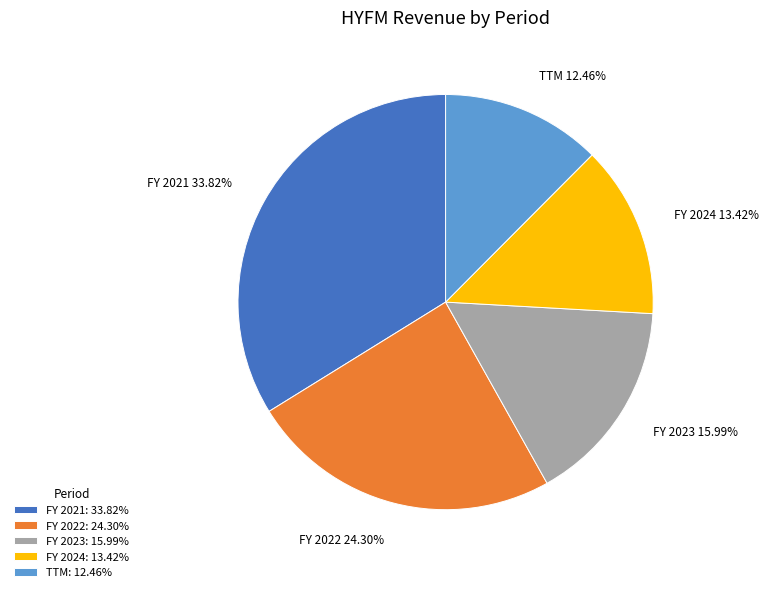

What is the ratio of the value at FY 2022 24.30% to the value at TTM 12.46%?

2.0